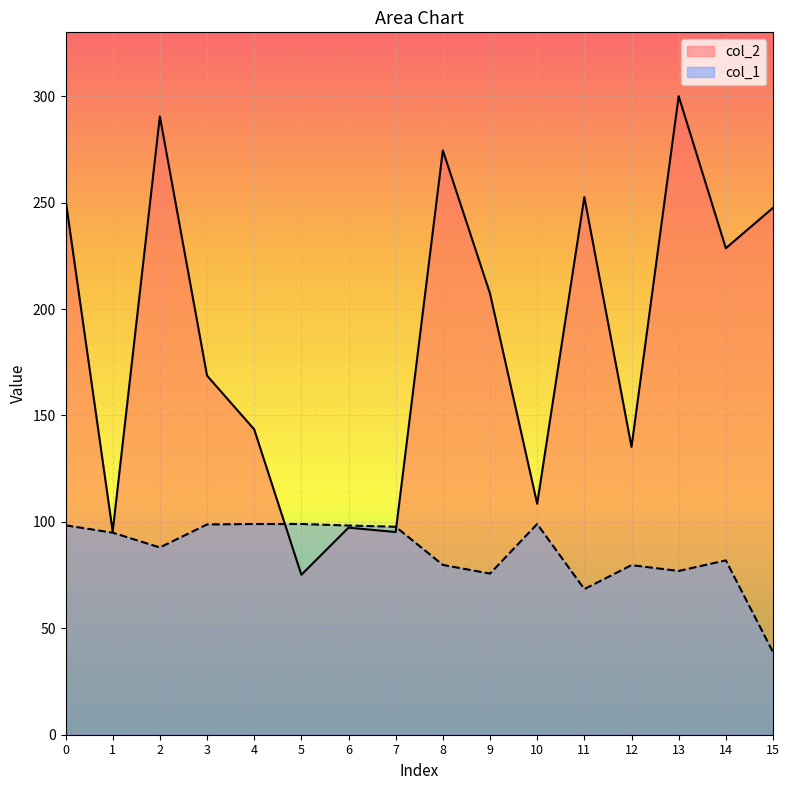

The value of col_1 at 13 is 76.9. True or false?

True